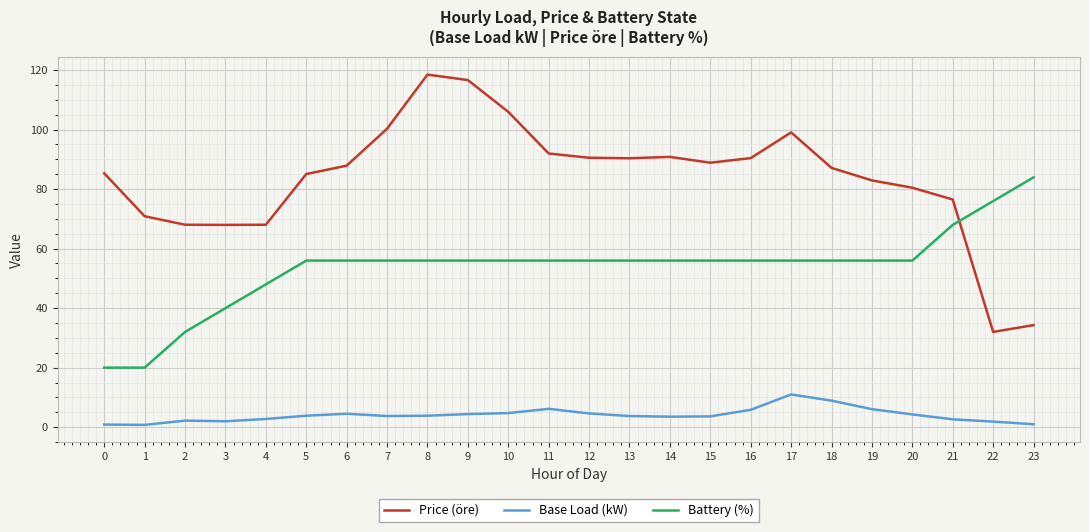

What is the maximum value for Battery (%)?

83.9